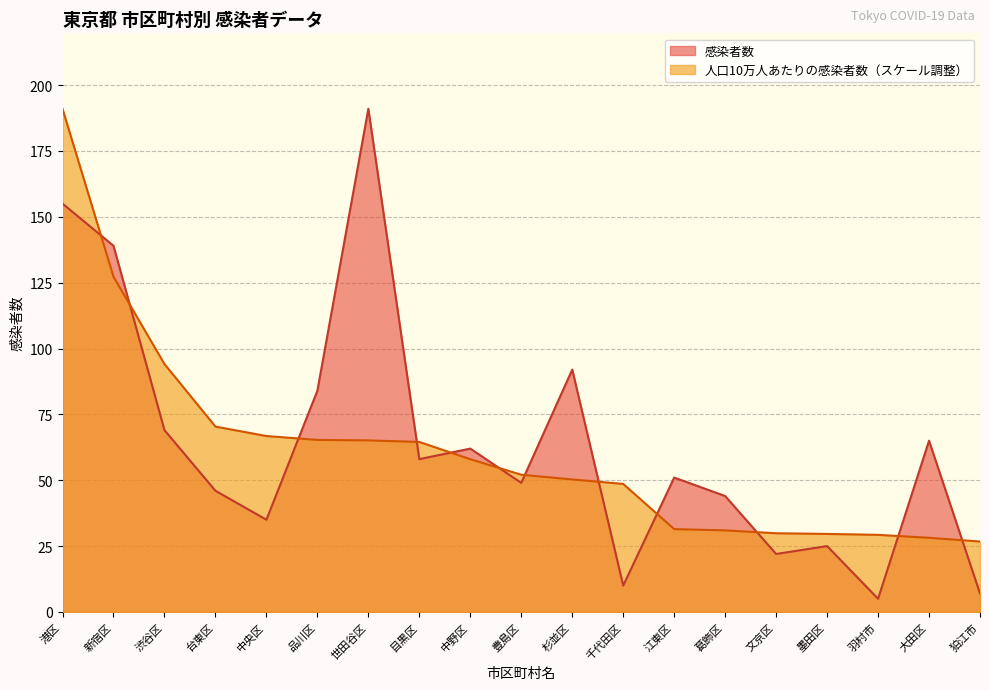

Which category has the highest value across all series?

世田谷区